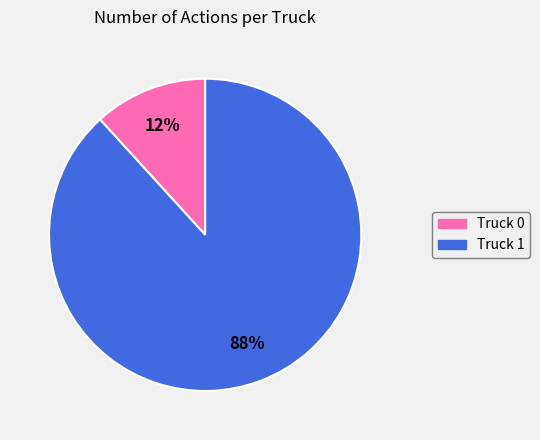

Approximately how many times larger is the value at Truck 0 compared to Truck 1?

0.1